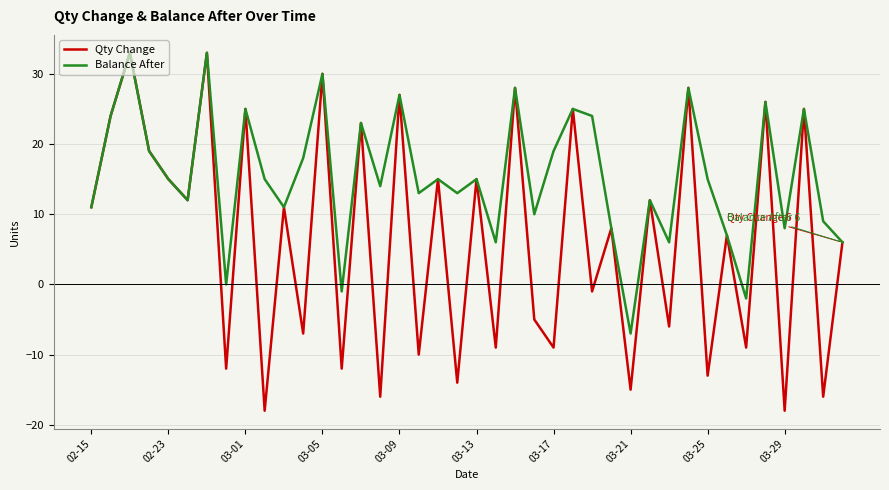

Rank the series by their average value, from highest to lowest.

Balance After, Qty Change